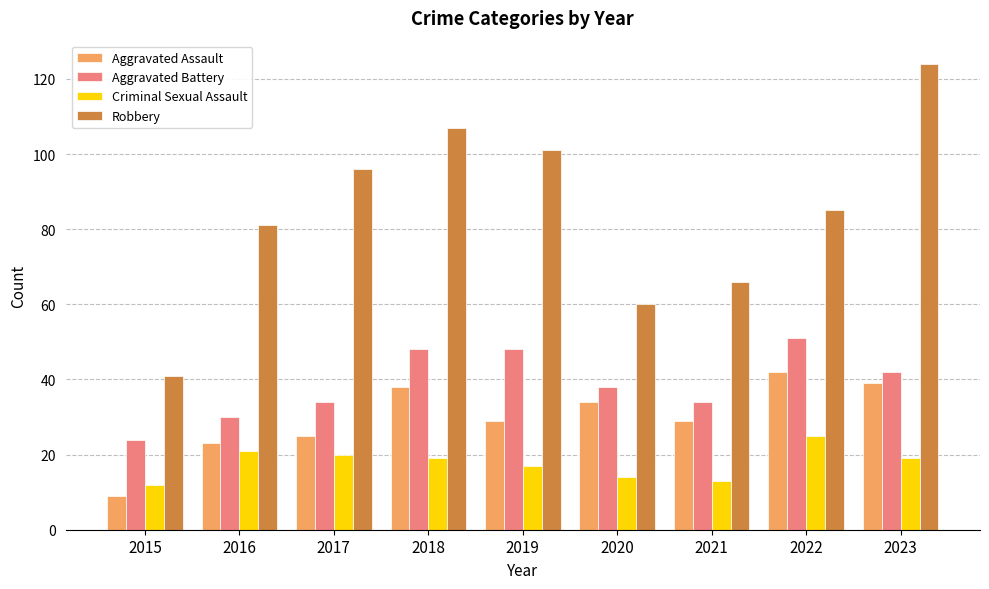

Reading left to right, list all the values displayed in this chart.

Aggravated Assault: 2015=9	2016=23	2017=25	2018=38	2019=29	2020=34	2021=29	2022=42	2023=39
Aggravated Battery: 2015=24	2016=30	2017=34	2018=48	2019=48	2020=38	2021=34	2022=51	2023=42
Criminal Sexual Assault: 2015=12	2016=21	2017=20	2018=19	2019=17	2020=14	2021=13	2022=25	2023=19
Robbery: 2015=41	2016=81	2017=96	2018=107	2019=101	2020=60	2021=66	2022=85	2023=124